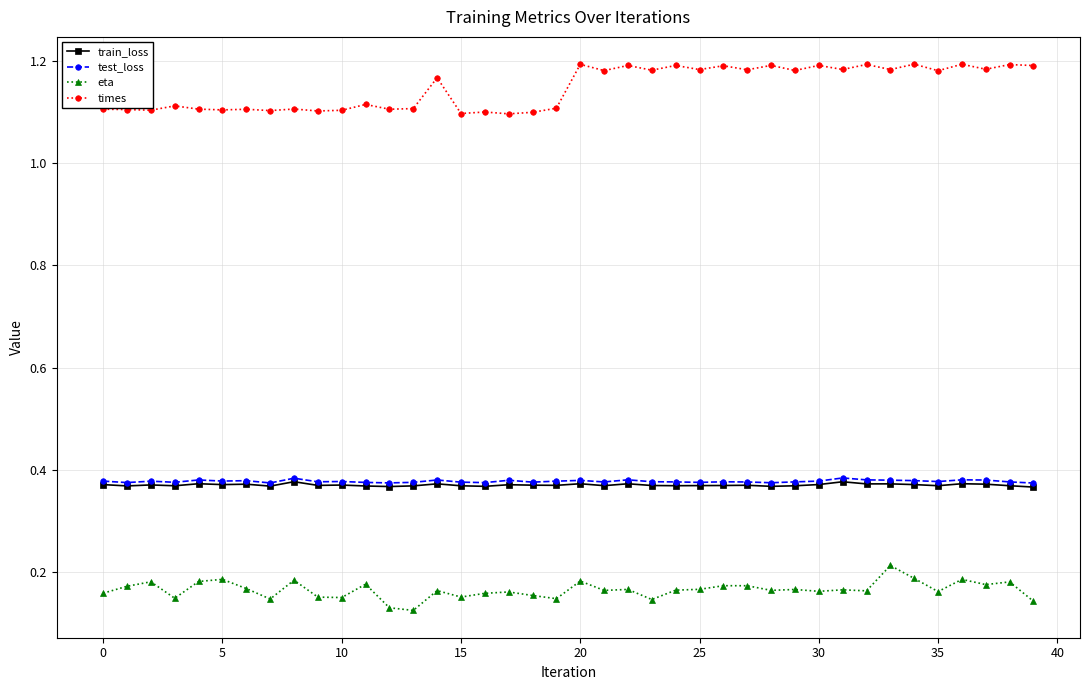

True or false: eta has more than 1 points higher than both neighbors.

True